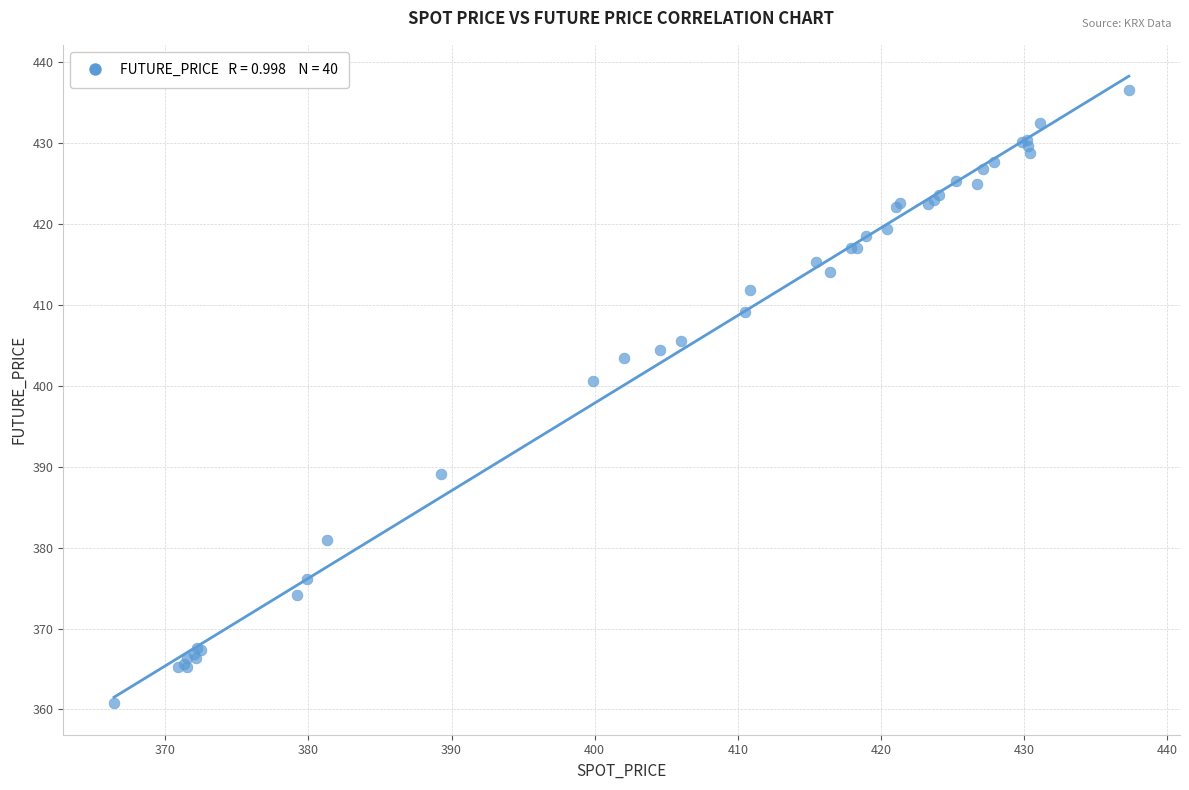

What Y value in the scatter plot is closest to 398?

400.6